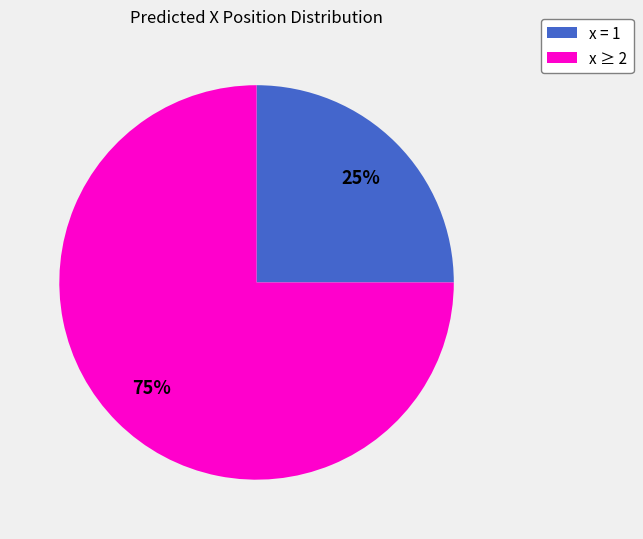

To the nearest percent, what is the average slice percentage?

50%